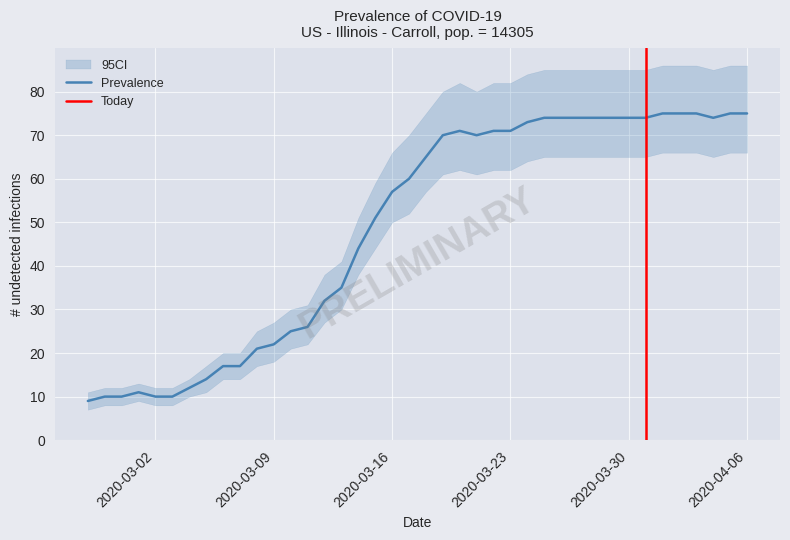

What is the label of the 20th point from the left?

2020-03-17